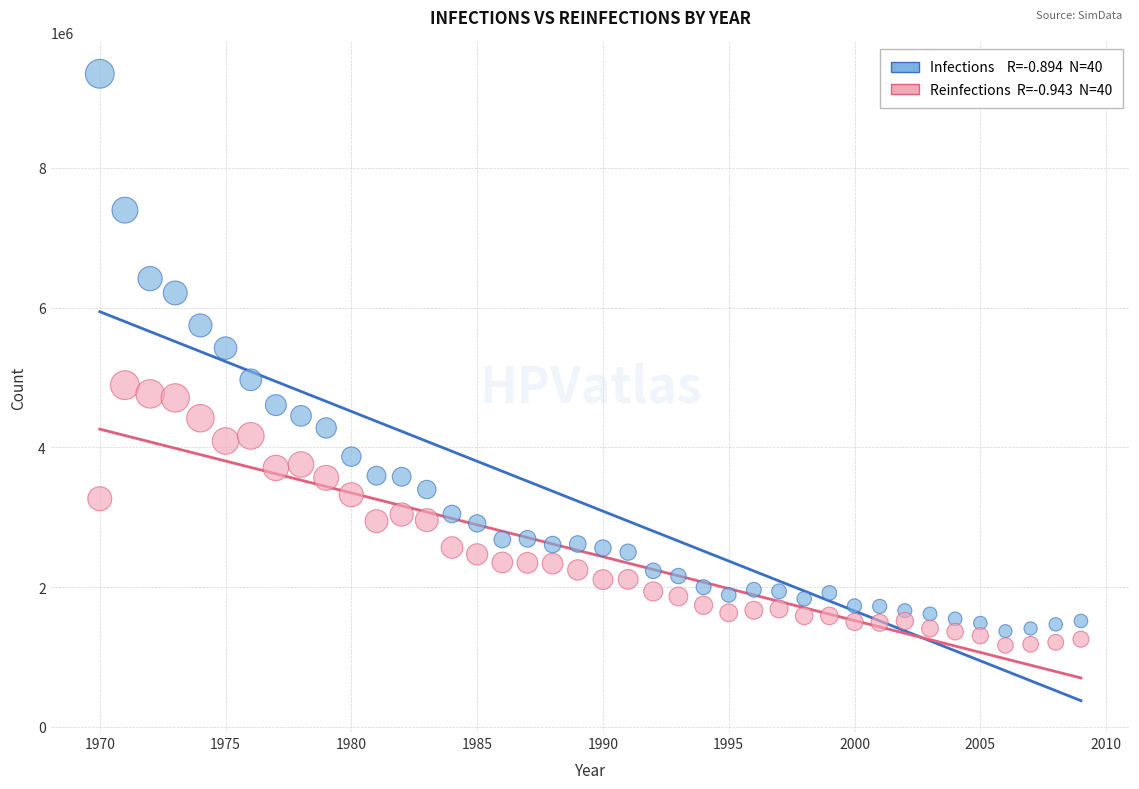

Across all data points, what is the range of X values (max minus min)?

39.0